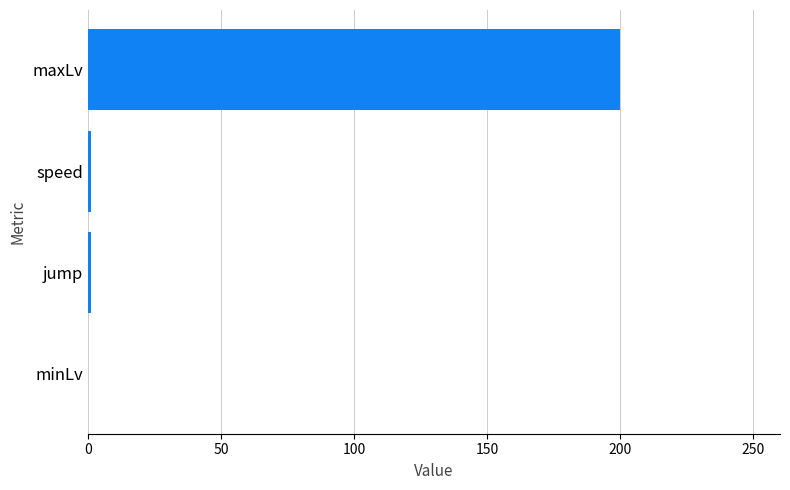

The chart shows a value of 102 at minLv. True or false?

False